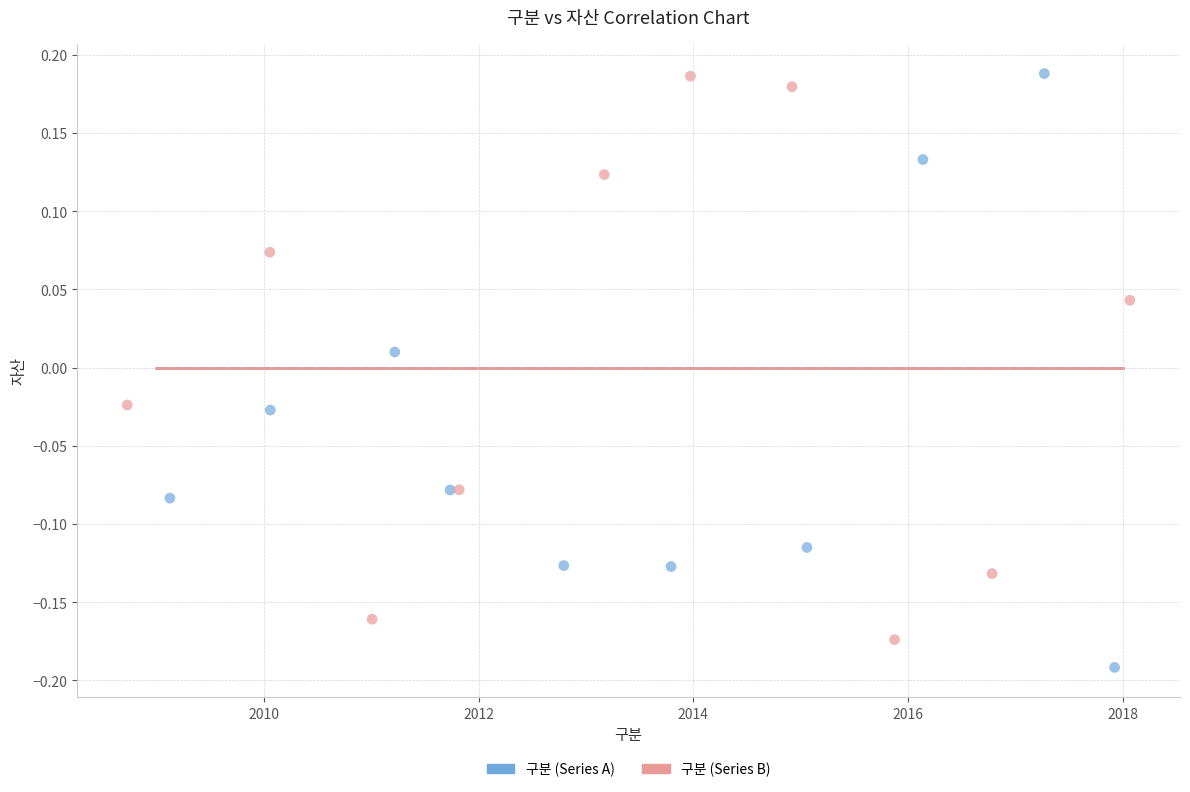

Which series has the widest spread of Y values?

구분 (Series A)